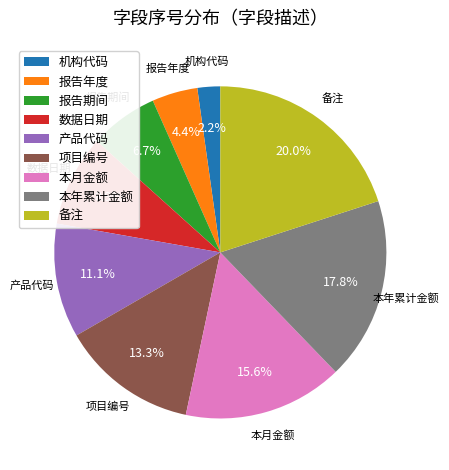

What is the largest slice in the pie chart?

备注